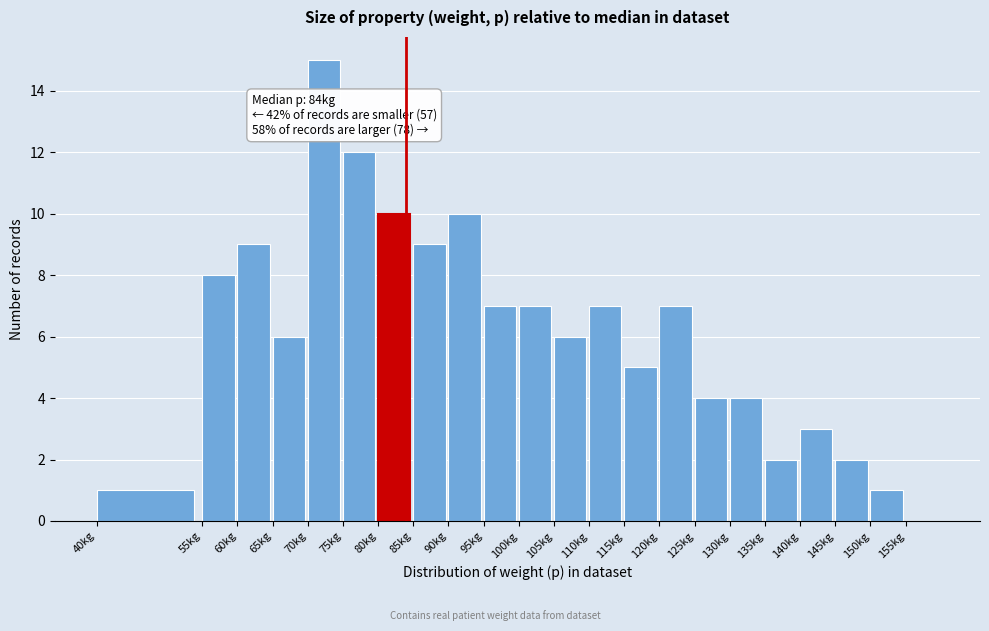

Over which range of the x-axis is the bar tallest?

70 to 75